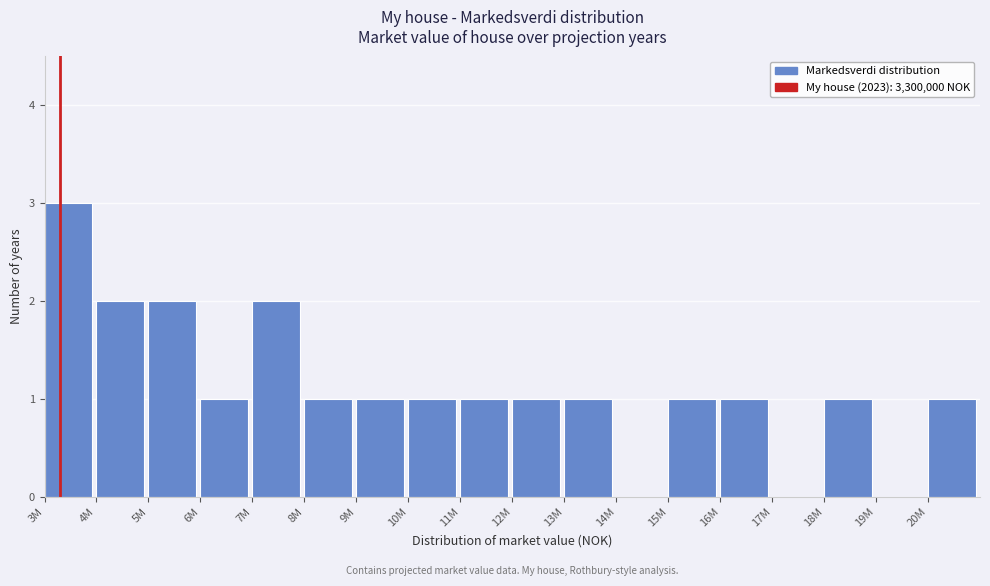

Reading right to left, extract all data points from this chart.

20M=1	19M=0	18M=1	17M=0	16M=1	15M=1	14M=0	13M=1	12M=1	11M=1	10M=1	9M=1	8M=1	7M=2	6M=1	5M=2	4M=2	3M=3